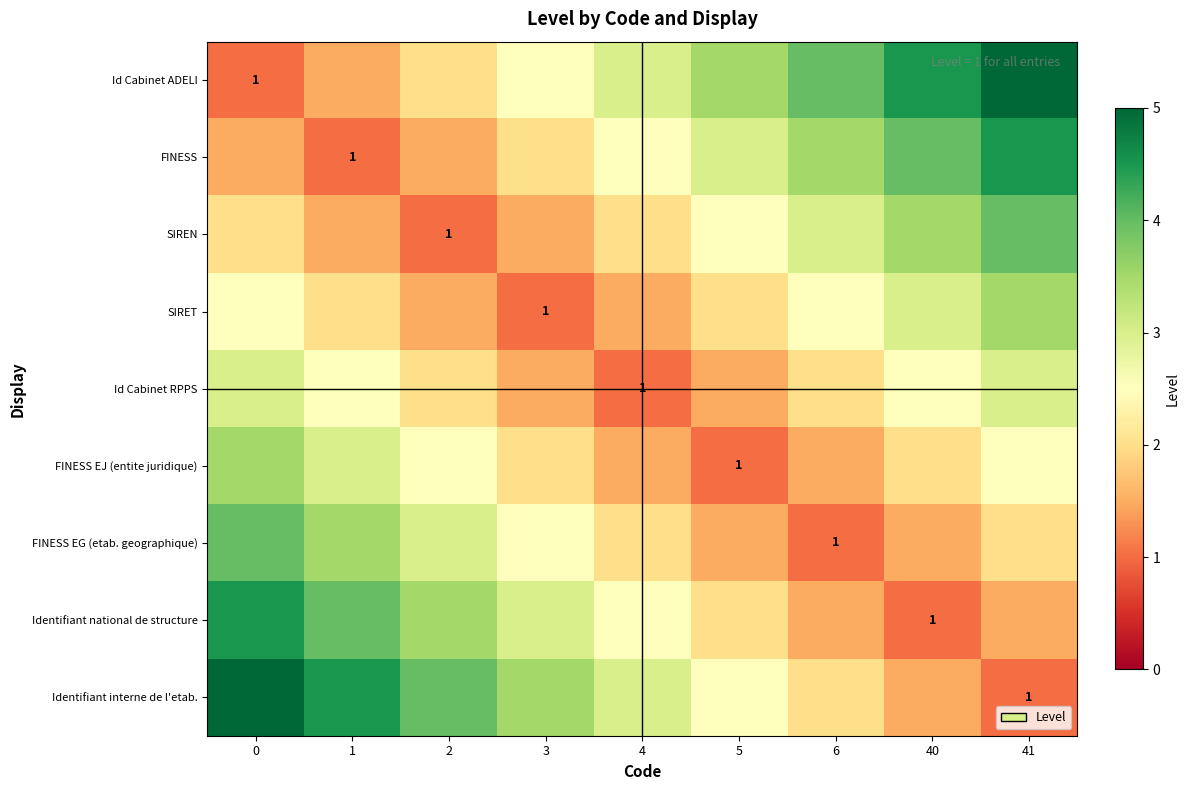

The Id Cabinet ADELI series shows 1.0 at 0. True or false?

True